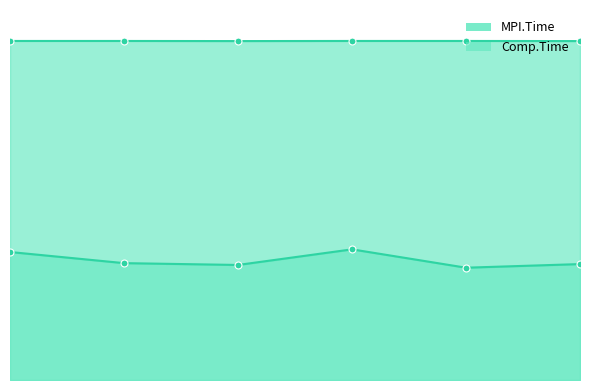

Count the number of categories in the chart.

6